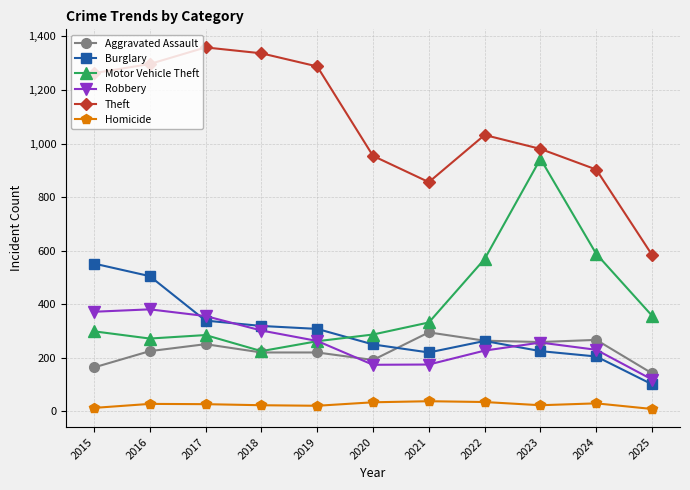

True or false: Homicide and Motor Vehicle Theft cross at least once.

False